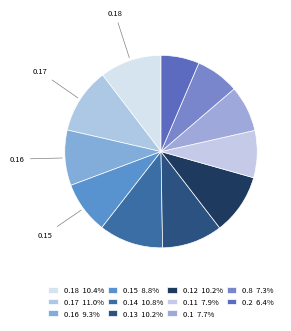

What is the largest slice in the pie chart?

0.17